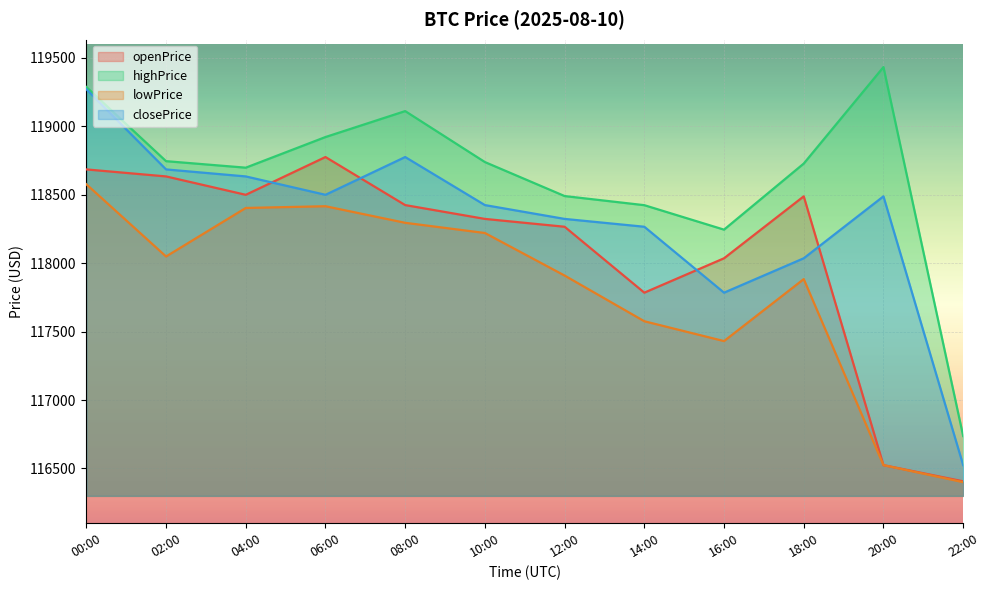

Reading right to left, what are all the values shown in this chart?

openPrice: 22:00=116406.2	20:00=116524.4	18:00=118488.9	16:00=118036.2	14:00=117784.9	12:00=118266.7	10:00=118324.0	08:00=118425.0	06:00=118776.2	04:00=118500.1	02:00=118634.5	00:00=118685.7
highPrice: 22:00=116736.8	20:00=119433.6	18:00=118728.5	16:00=118245.5	14:00=118424.3	12:00=118491.0	10:00=118739.4	08:00=119111.9	06:00=118922.4	04:00=118698.4	02:00=118746.0	00:00=119288.0
lowPrice: 22:00=116400.0	20:00=116524.4	18:00=117884.0	16:00=117431.0	14:00=117576.0	12:00=117910.0	10:00=118221.0	08:00=118295.5	06:00=118416.7	04:00=118404.0	02:00=118049.4	00:00=118577.2
closePrice: 22:00=116524.4	20:00=118488.9	18:00=118036.2	16:00=117784.9	14:00=118266.7	12:00=118324.0	10:00=118425.0	08:00=118776.2	06:00=118500.1	04:00=118634.5	02:00=118685.7	00:00=119271.8